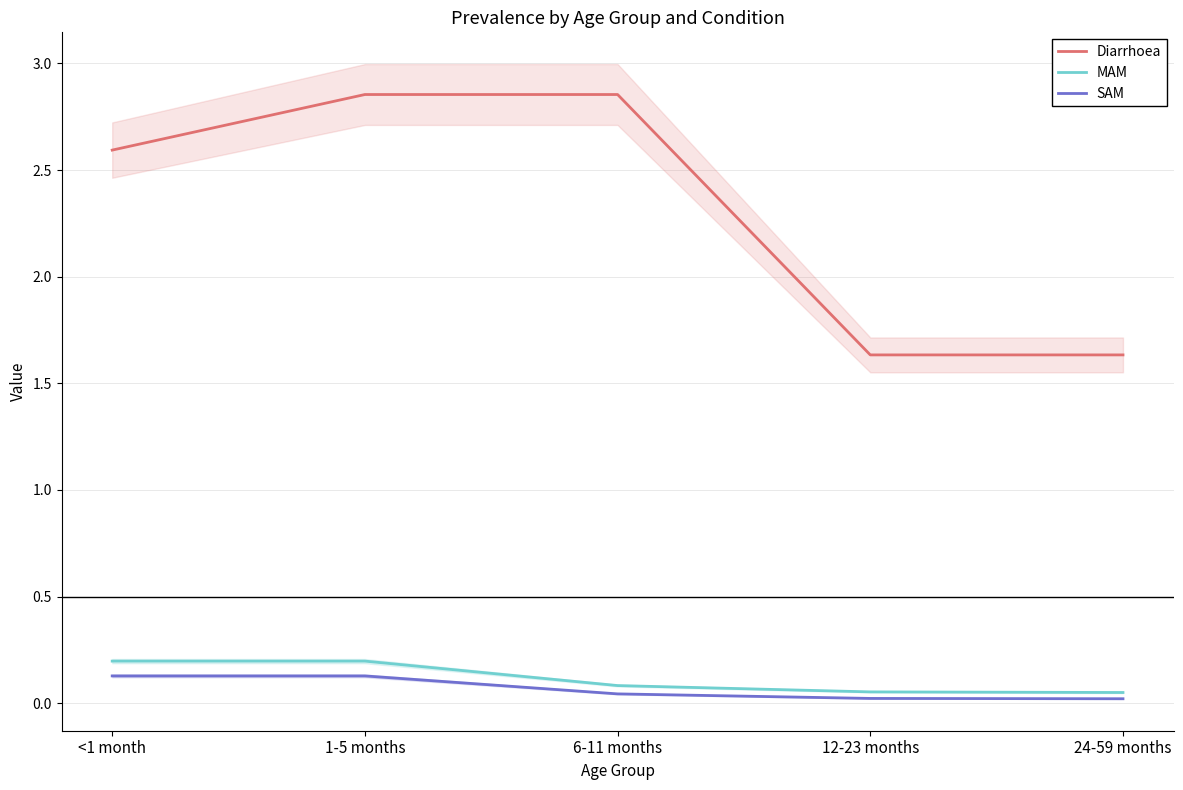

Is it true that MAM equals 0.0 at 12-23 months?

False